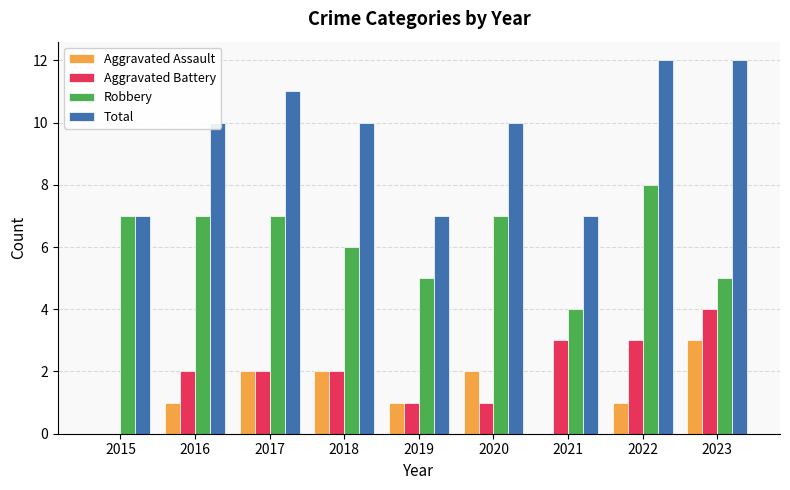

What is the total value across all series at 2016?

20